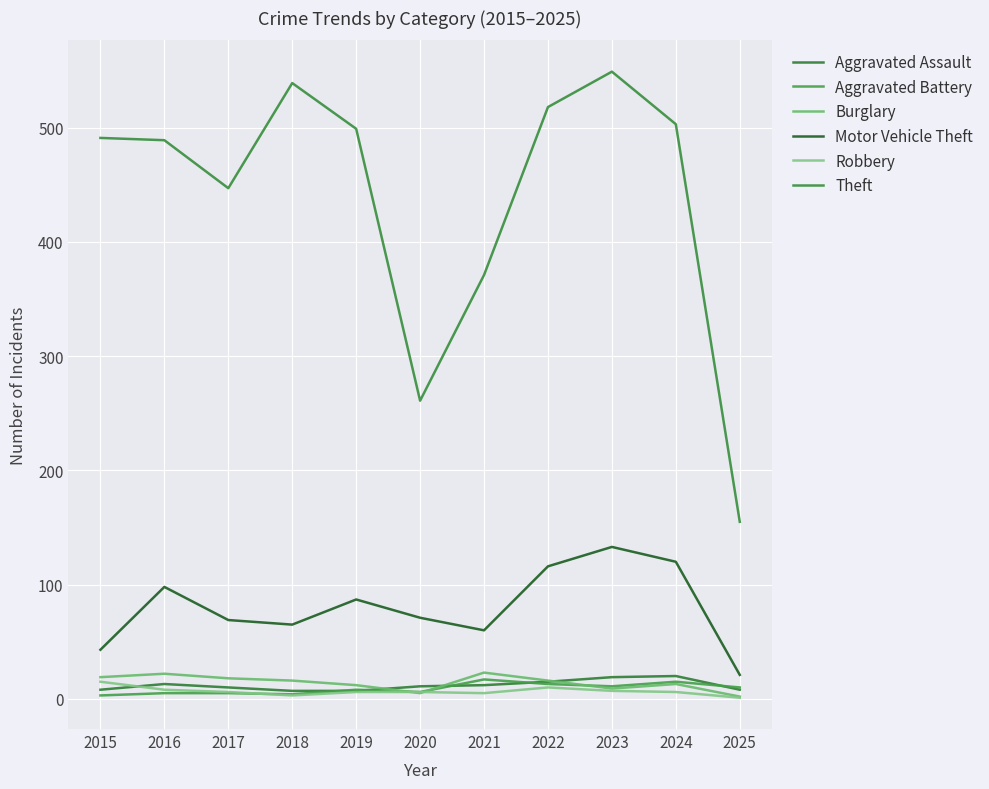

Reading left to right, transcribe all the data shown in this chart.

Aggravated Assault: 8	13	10	7	7	11	12	15	19	20	8
Aggravated Battery: 3	5	5	4	8	6	17	13	11	15	10
Burglary: 19	22	18	16	12	5	23	16	9	13	2
Motor Vehicle Theft: 43	98	69	65	87	71	60	116	133	120	21
Robbery: 15	8	6	3	6	6	5	10	7	6	1
Theft: 491	489	447	539	499	261	371	518	549	503	155